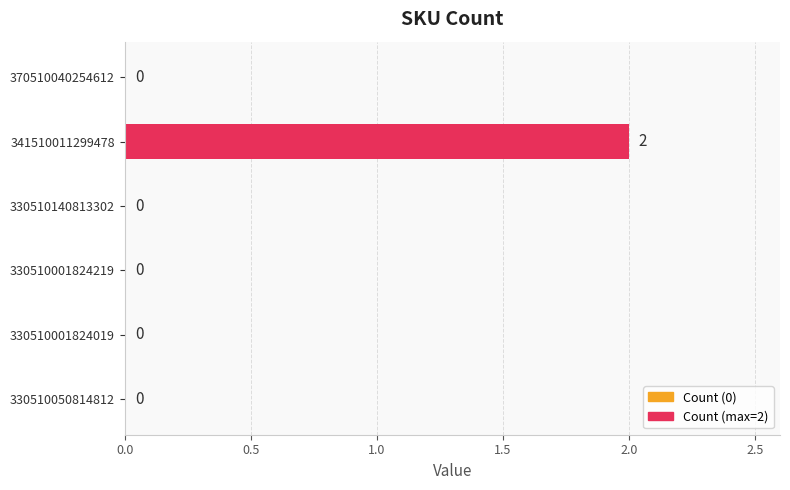

The chart shows a value of 0 at 330510001824219. True or false?

True